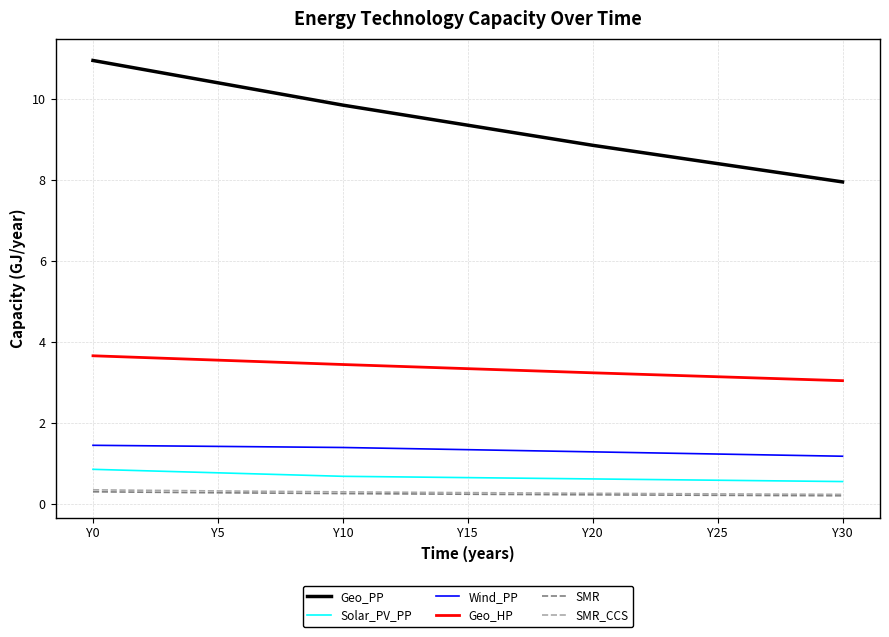

True or false: Geo_HP and SMR_CCS cross at least once.

False